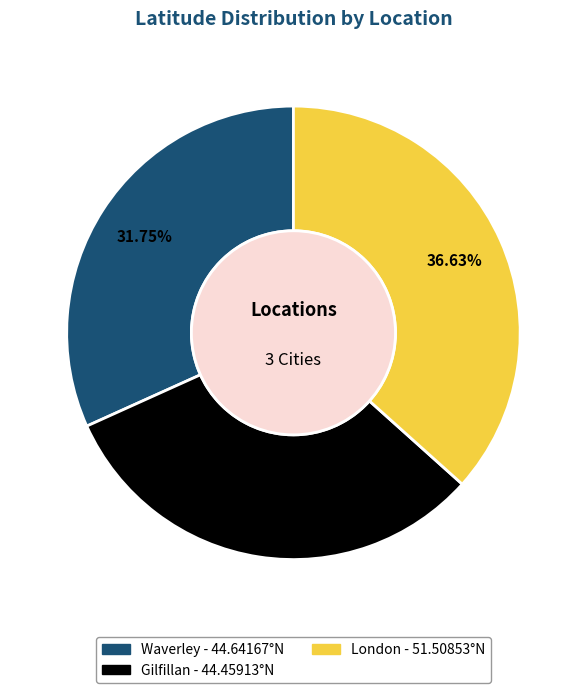

Is London the majority of the pie?

No